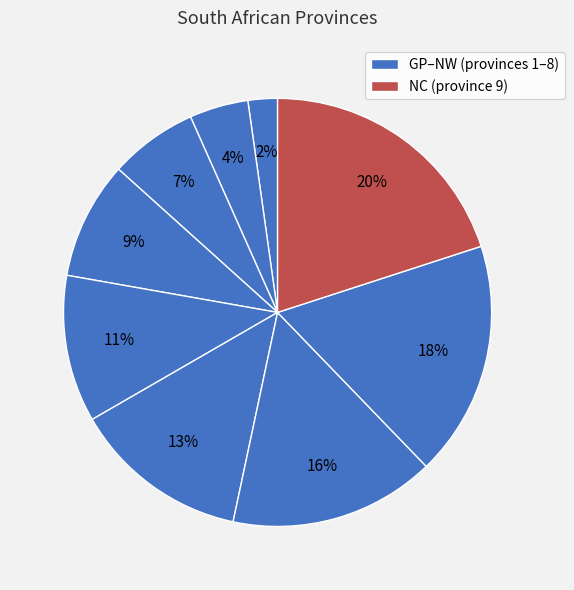

How many slices are in this pie chart?

9